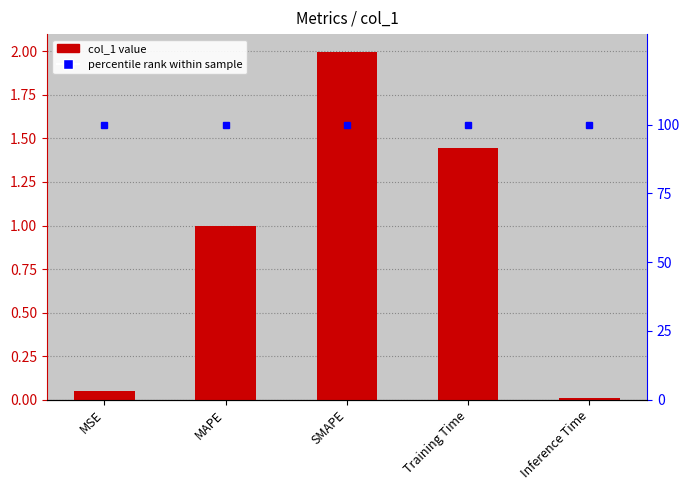

How many groups of bars are there?

5